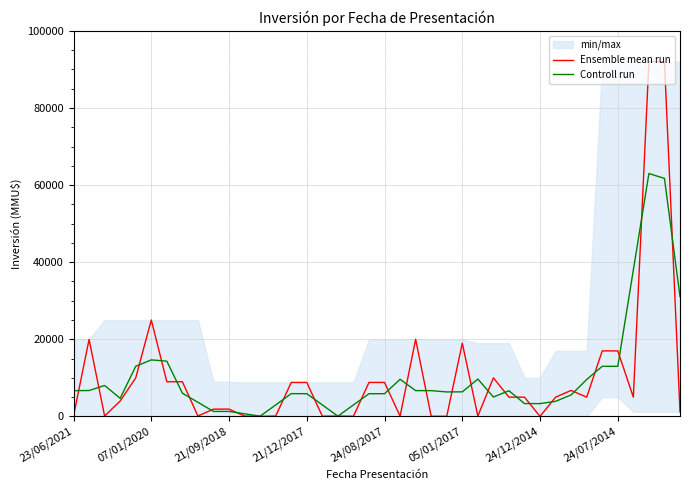

The value of Controll run at 05/01/2017 is 2766.4. True or false?

False